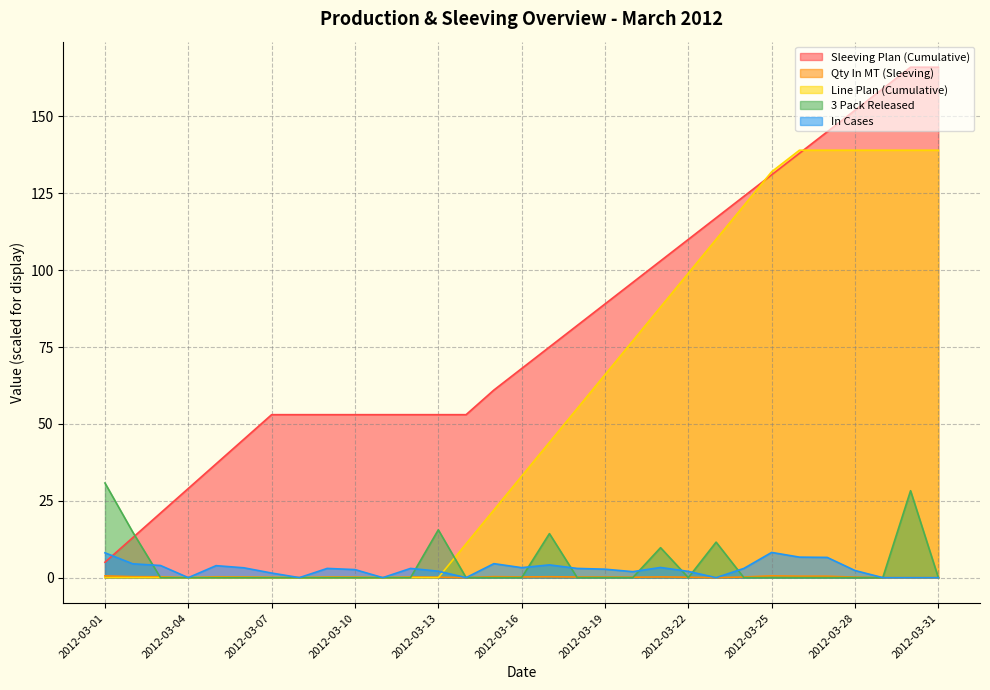

At which label does Sleeving Plan (Cumulative) first exceed 68?

2012-03-17